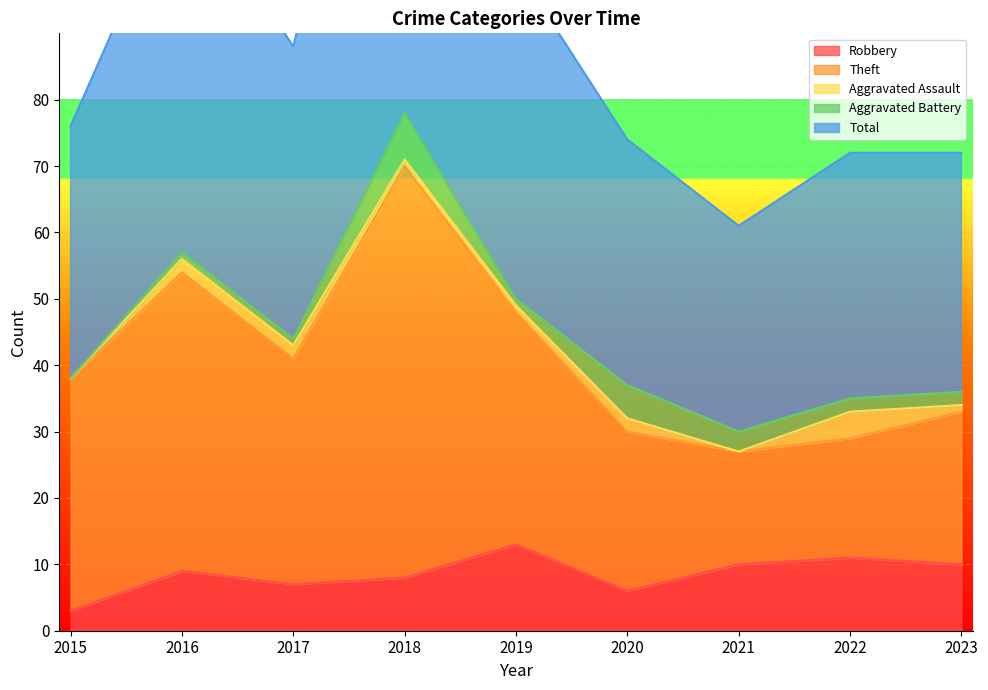

What is the sum of all Theft values?

293